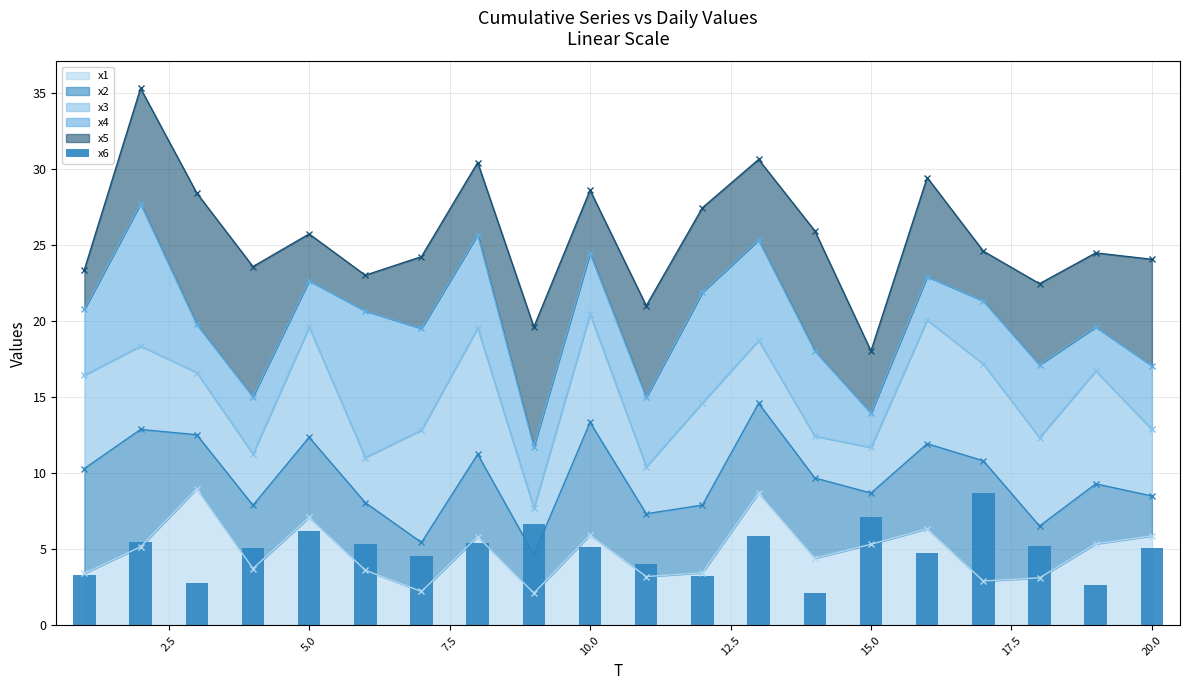

What is the greatest value displayed?

8.7